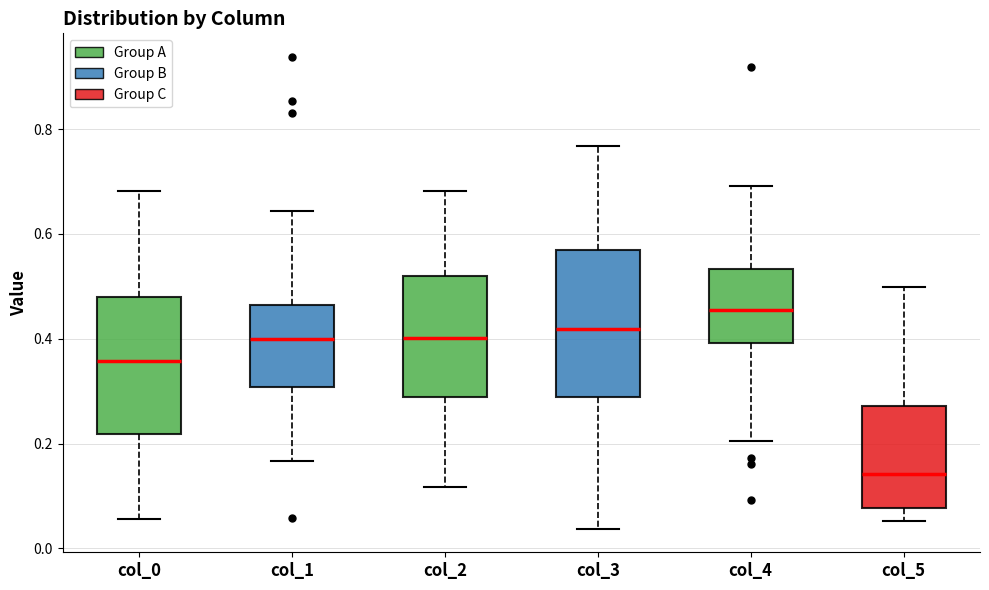

Reading left to right, transcribe this box plot: for each box, give where its median line is, the range the box spans, and where its two whiskers end, as read against the y-axis. The values are not printed on the chart, so give them approximately, as read against the axis.

col_0: median 0.36, box 0.22 to 0.48, whiskers 0.06 to 0.68
col_1: median 0.40, box 0.30 to 0.46, whiskers 0.16 to 0.64
col_2: median 0.40, box 0.28 to 0.52, whiskers 0.12 to 0.68
col_3: median 0.42, box 0.28 to 0.56, whiskers 0.04 to 0.76
col_4: median 0.46, box 0.40 to 0.54, whiskers 0.20 to 0.70
col_5: median 0.14, box 0.08 to 0.28, whiskers 0.06 to 0.50